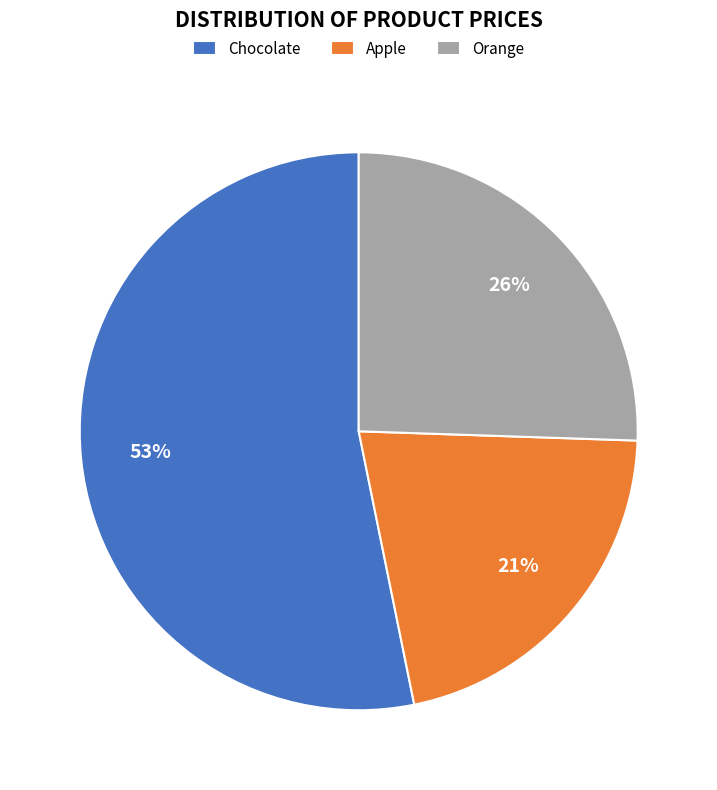

Is it true that Orange is 26% of the pie?

True